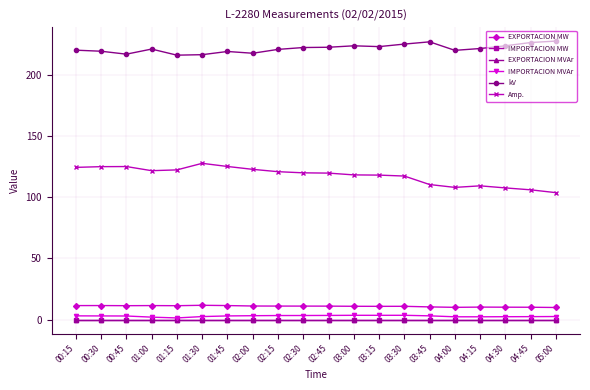

Does the chart have visible grid lines?

Yes